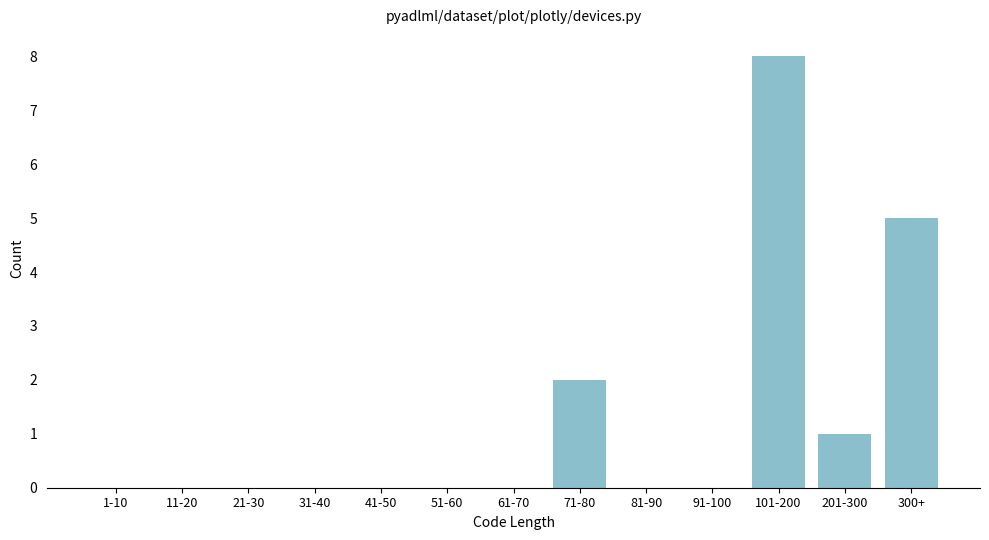

Reading left to right, what are all the values shown in this chart?

1-10=0	11-20=0	21-30=0	31-40=0	41-50=0	51-60=0	61-70=0	71-80=2	81-90=0	91-100=0	101-200=8	201-300=1	300+=5